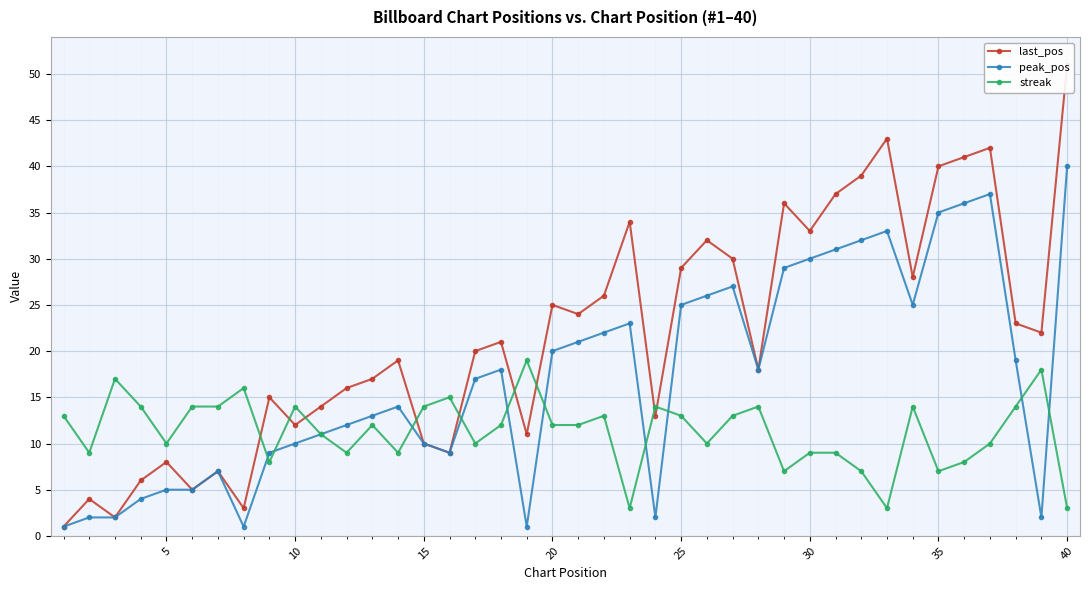

Reading left to right, extract all data points from this chart.

last_pos: 1	4	2	6	8	5	7	3	15	12	14	16	17	19	10	9	20	21	11	25	24	26	34	13	29	32	30	18	36	33	37	39	43	28	40	41	42	23	22	51
peak_pos: 1	2	2	4	5	5	7	1	9	10	11	12	13	14	10	9	17	18	1	20	21	22	23	2	25	26	27	18	29	30	31	32	33	25	35	36	37	19	2	40
streak: 13	9	17	14	10	14	14	16	8	14	11	9	12	9	14	15	10	12	19	12	12	13	3	14	13	10	13	14	7	9	9	7	3	14	7	8	10	14	18	3